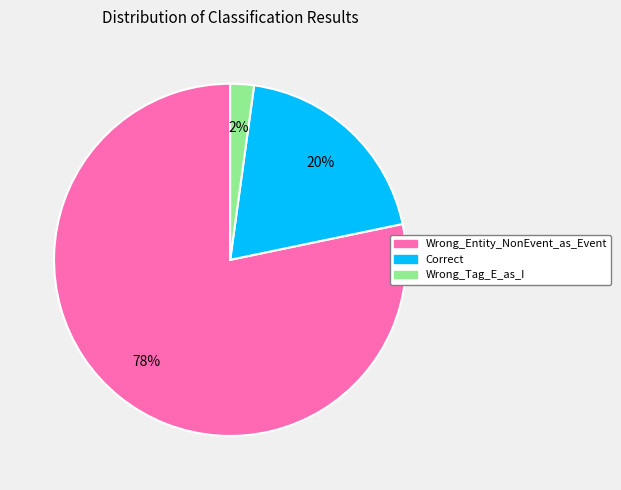

Do Wrong_Entity_NonEvent_as_Event and Wrong_Tag_E_as_I together represent more than half of the pie?

Yes